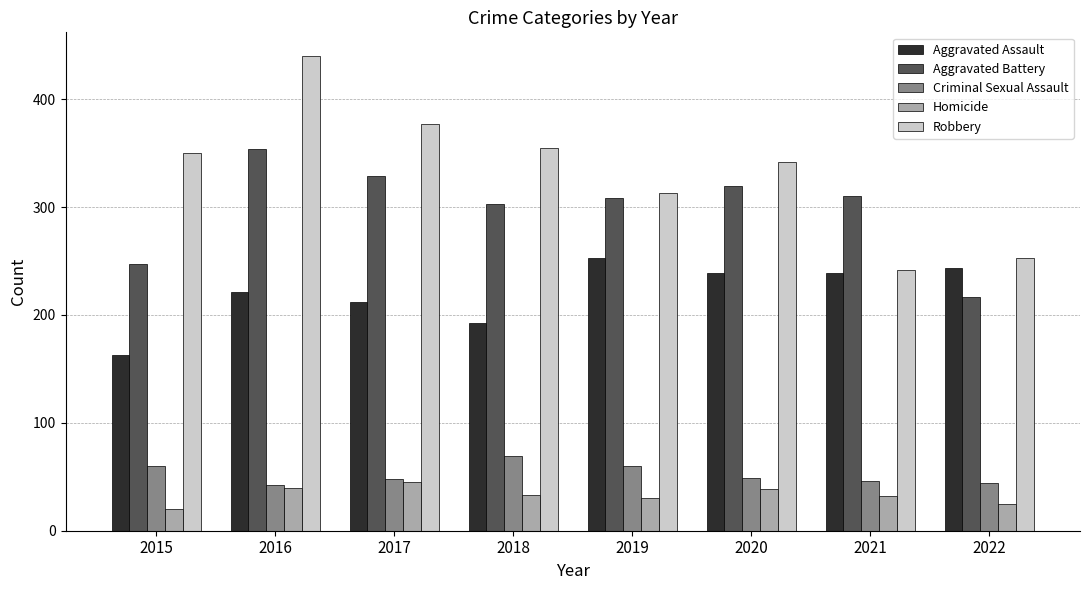

Which category has the lowest value across all series?

2015